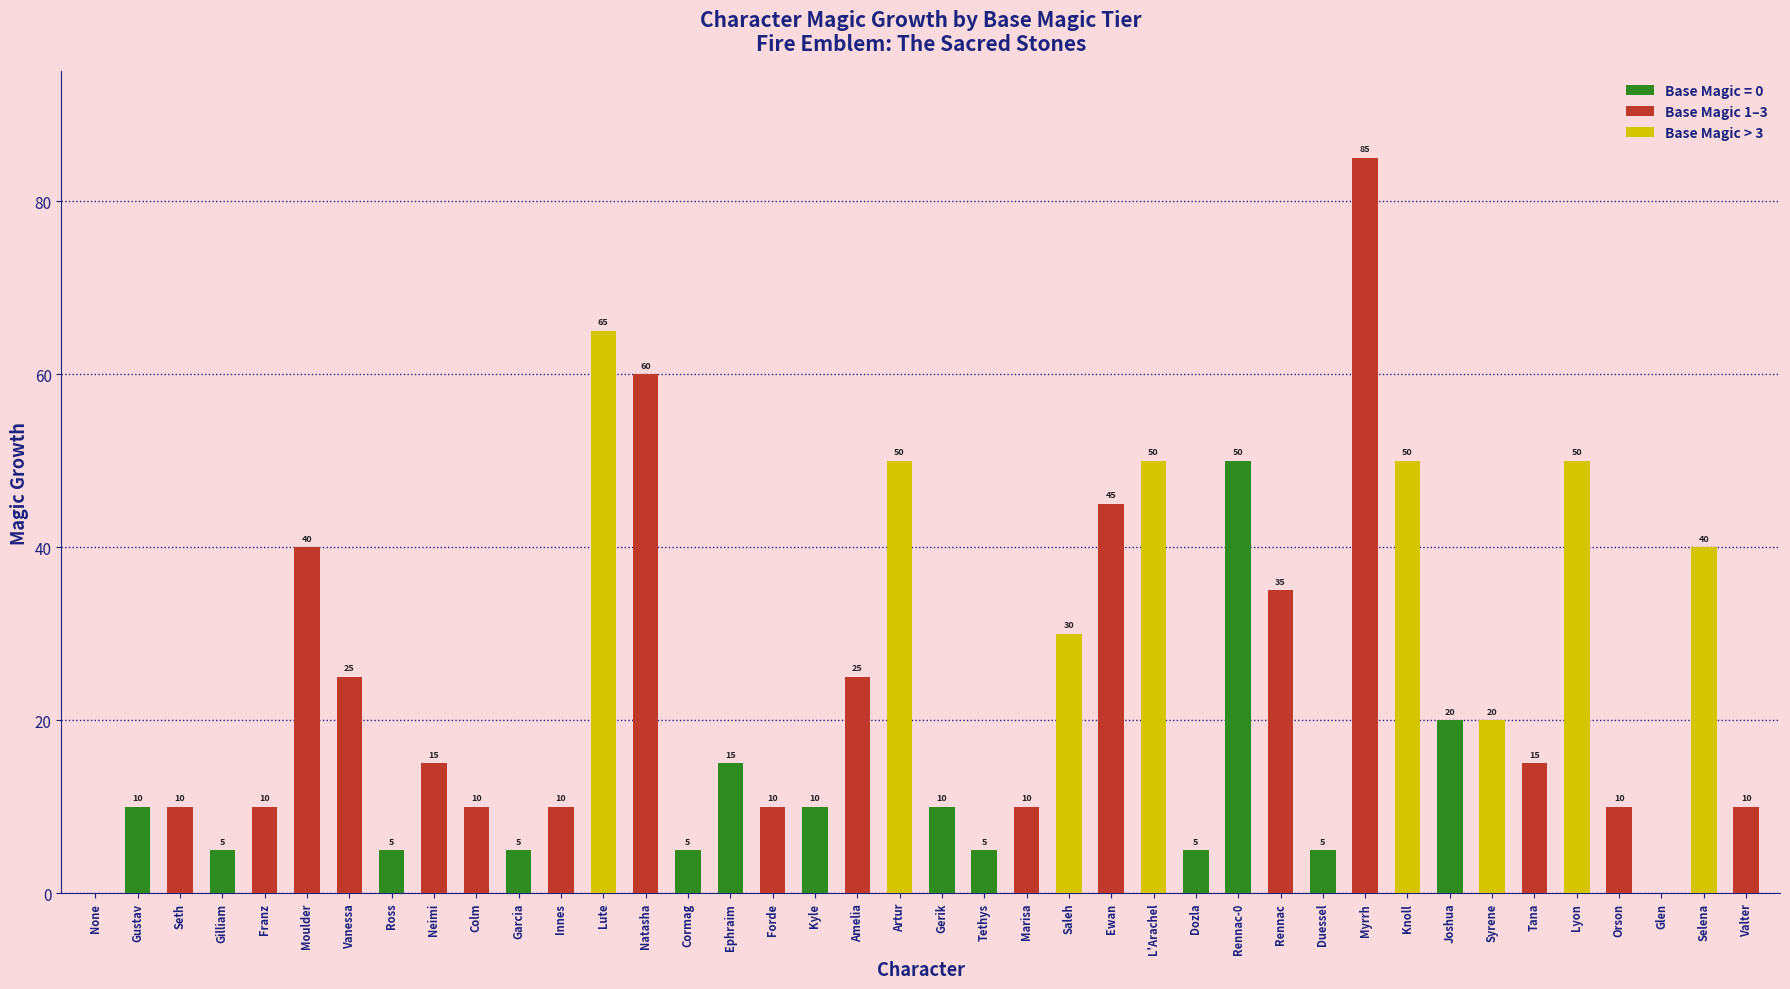

Reading right to left, what are all the values shown in this chart?

Valter=10	Selena=40	Glen=0	Orson=10	Lyon=50	Tana=15	Syrene=20	Joshua=20	Knoll=50	Myrrh=85	Duessel=5	Rennac=35	Rennac-0=50	Dozla=5	L'Arachel=50	Ewan=45	Saleh=30	Marisa=10	Tethys=5	Gerik=10	Artur=50	Amelia=25	Kyle=10	Forde=10	Ephraim=15	Cormag=5	Natasha=60	Lute=65	Innes=10	Garcia=5	Colm=10	Neimi=15	Ross=5	Vanessa=25	Moulder=40	Franz=10	Gilliam=5	Seth=10	Gustav=10	None=0